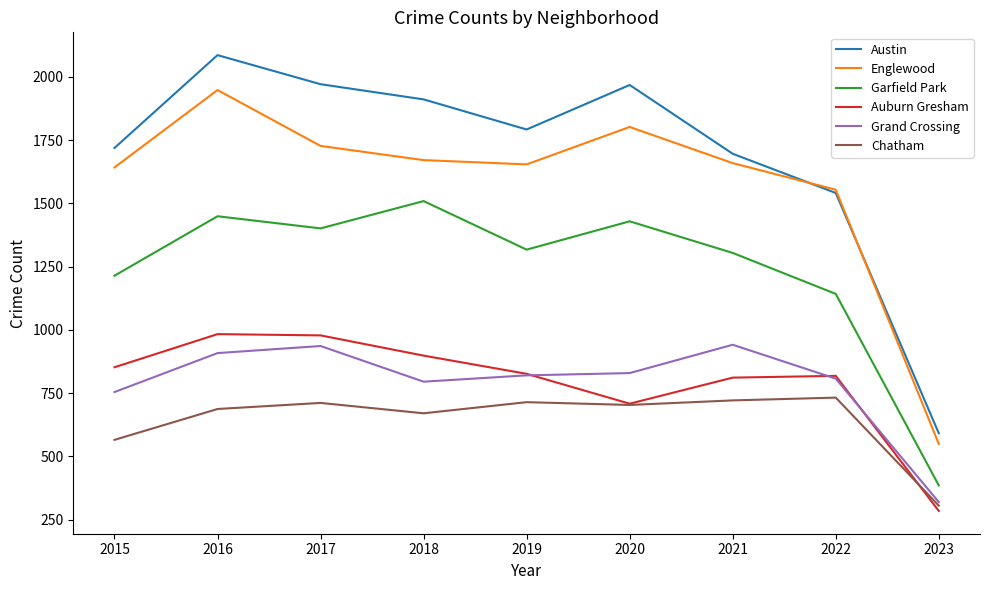

Does the chart display data point markers on the line(s)?

No